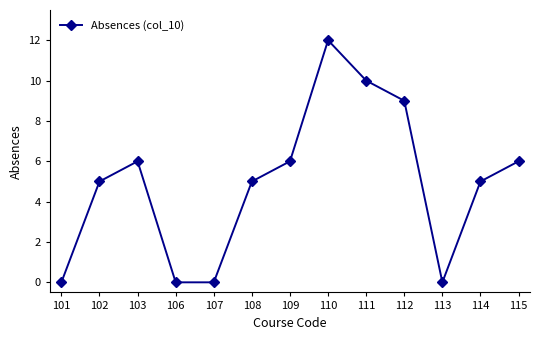

True or false: the data has more than 2 interior local peaks.

False